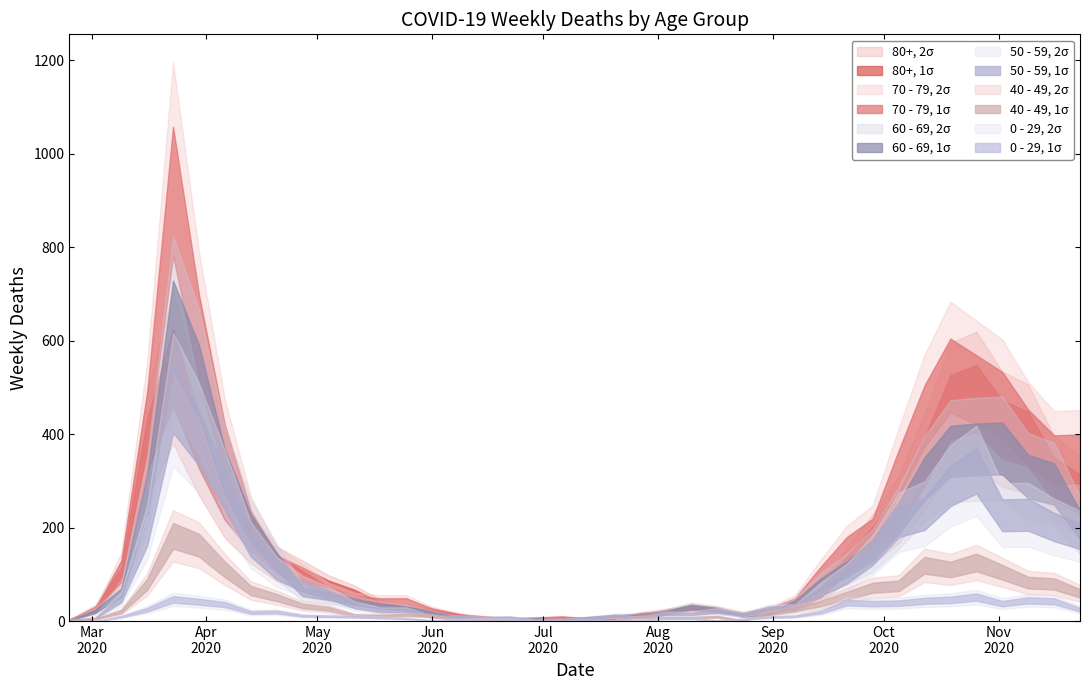

List the series in order of their peak value, highest first.

70 - 79, 60 - 69, 80+, 50 - 59, 40 - 49, 0 - 29